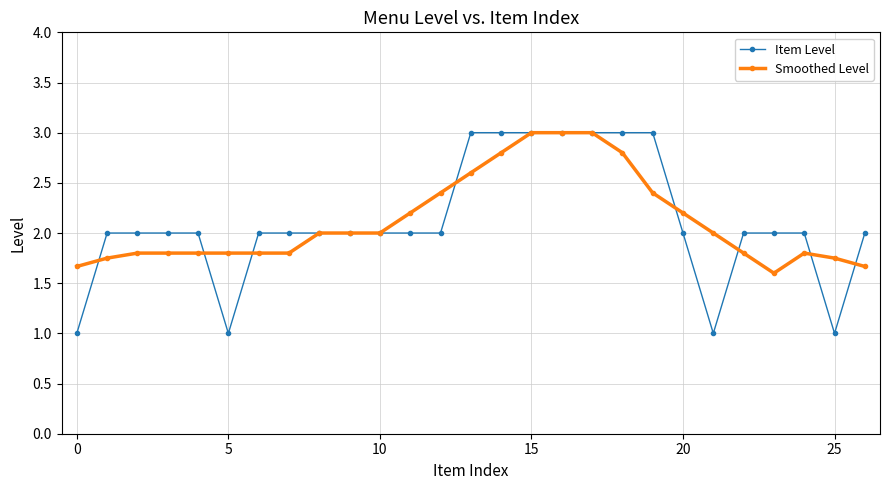

What is the value of the Item Level point at the 8th from the left?

2.0